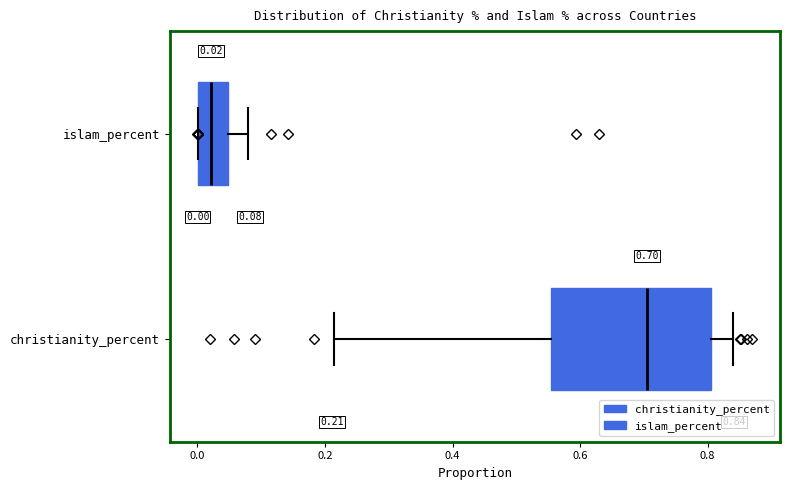

Comparing the boxes themselves (not the whiskers), which one is the widest?

christianity_percent